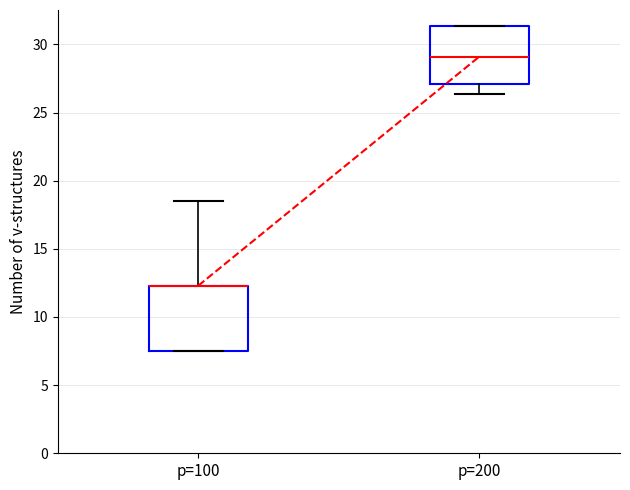

Reading left to right, read every box against the y-axis: the position of its median line, the range the box covers, and the ends of its whiskers. The values are not printed on the chart, so give them approximately, as read against the axis.

p=100: median 12.5 (drawn on the box's upper edge), box 7.5 to 12.5, whiskers 7.5 to 18.5
p=200: median 29.0, box 27.0 to 31.5, whiskers 26.5 to 31.5